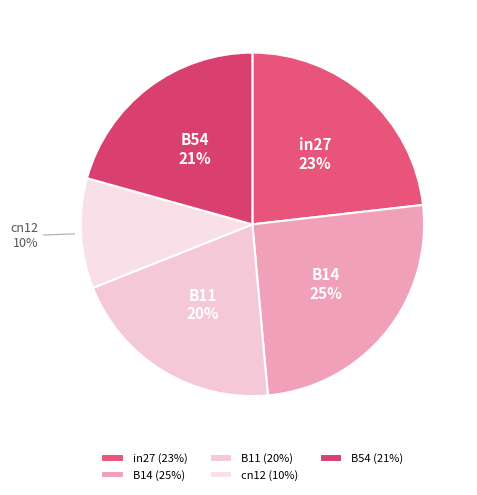

Count the number of slices in the pie.

5